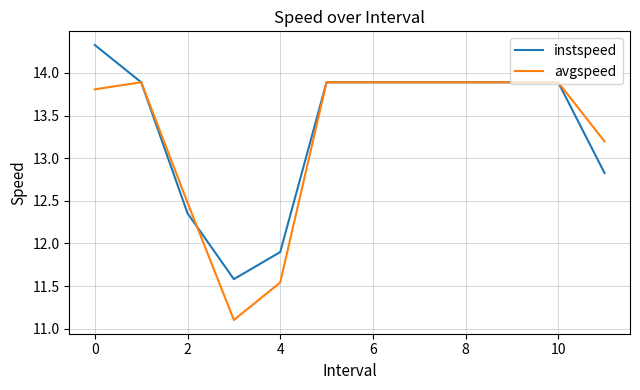

List the series in order of their peak value, highest first.

instspeed, avgspeed